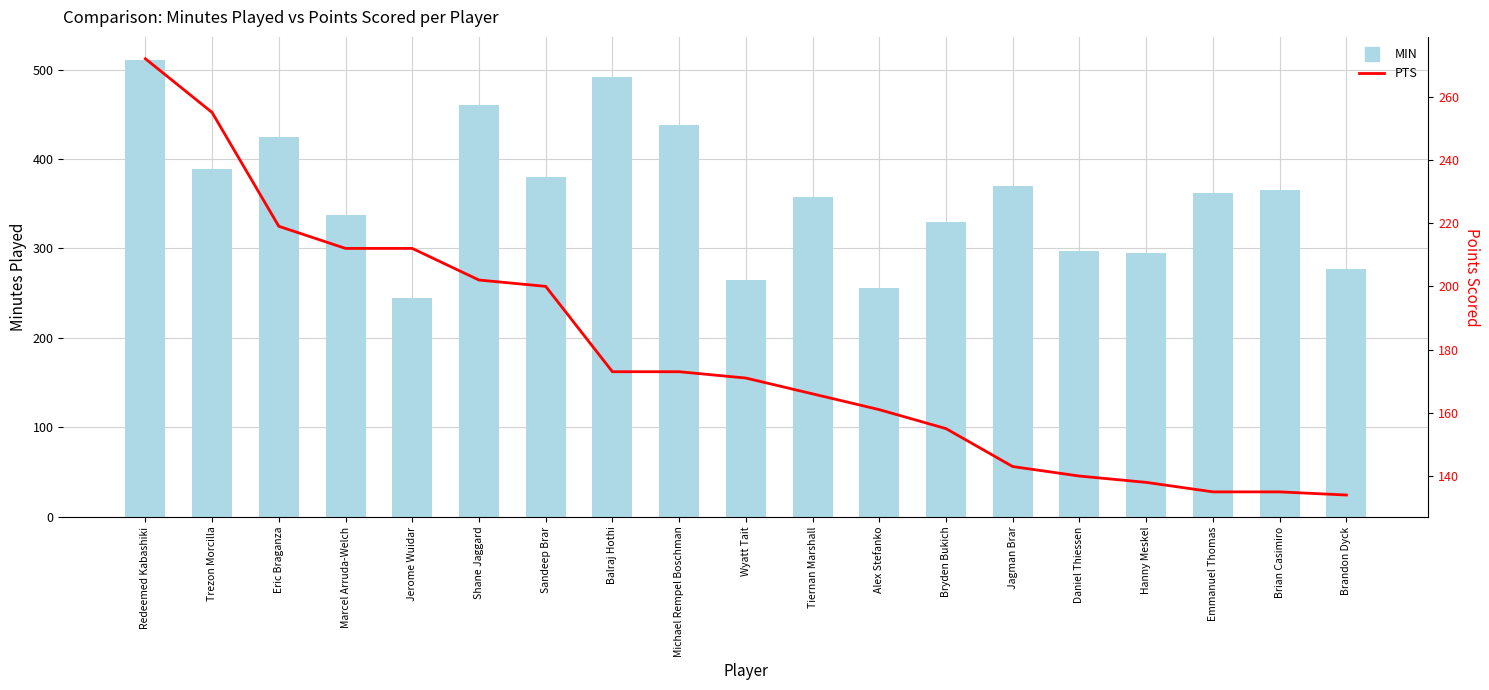

What are all the series names shown in the legend?

MIN, PTS